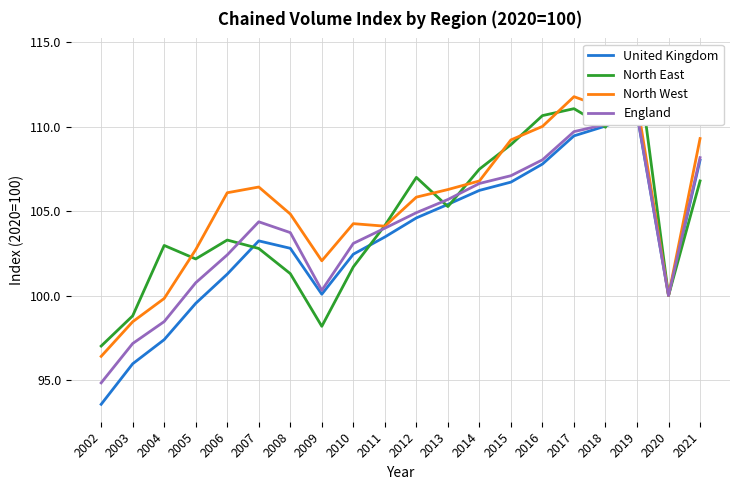

True or false: North West and United Kingdom cross at least once.

False